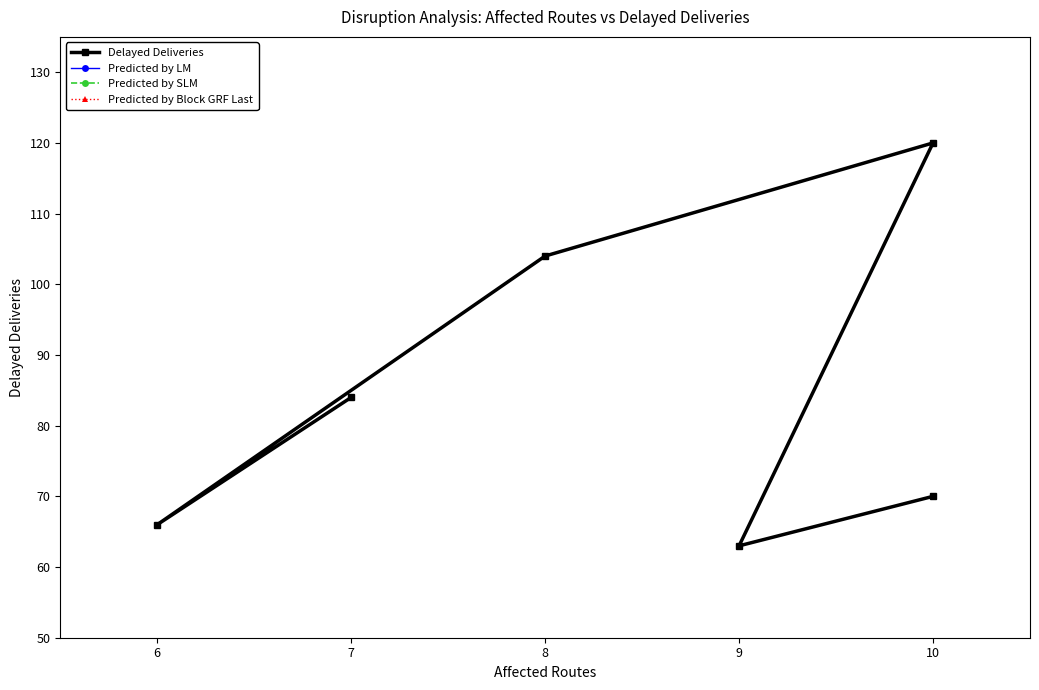

Reading left to right, what are all the values shown in this chart?

Delayed Deliveries: 84	66	104	120	63	70
Predicted by LM: 84	66	104	120	63	70
Predicted by SLM: 84	66	104	120	63	70
Predicted by Block GRF Last: 84	66	104	120	63	70